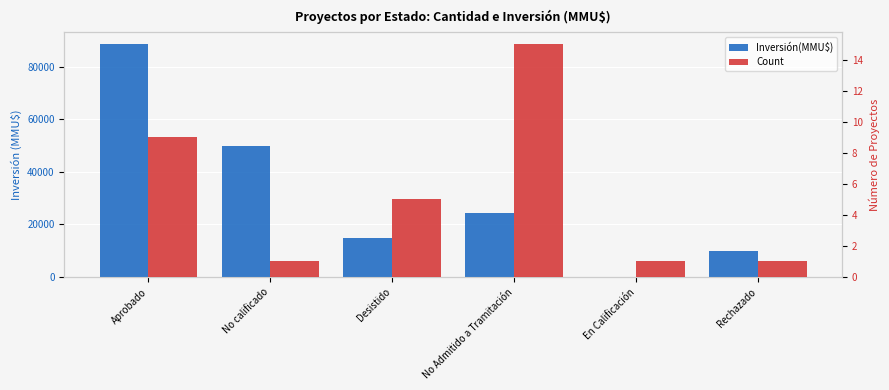

At which label is Count closest to 8?

Aprobado